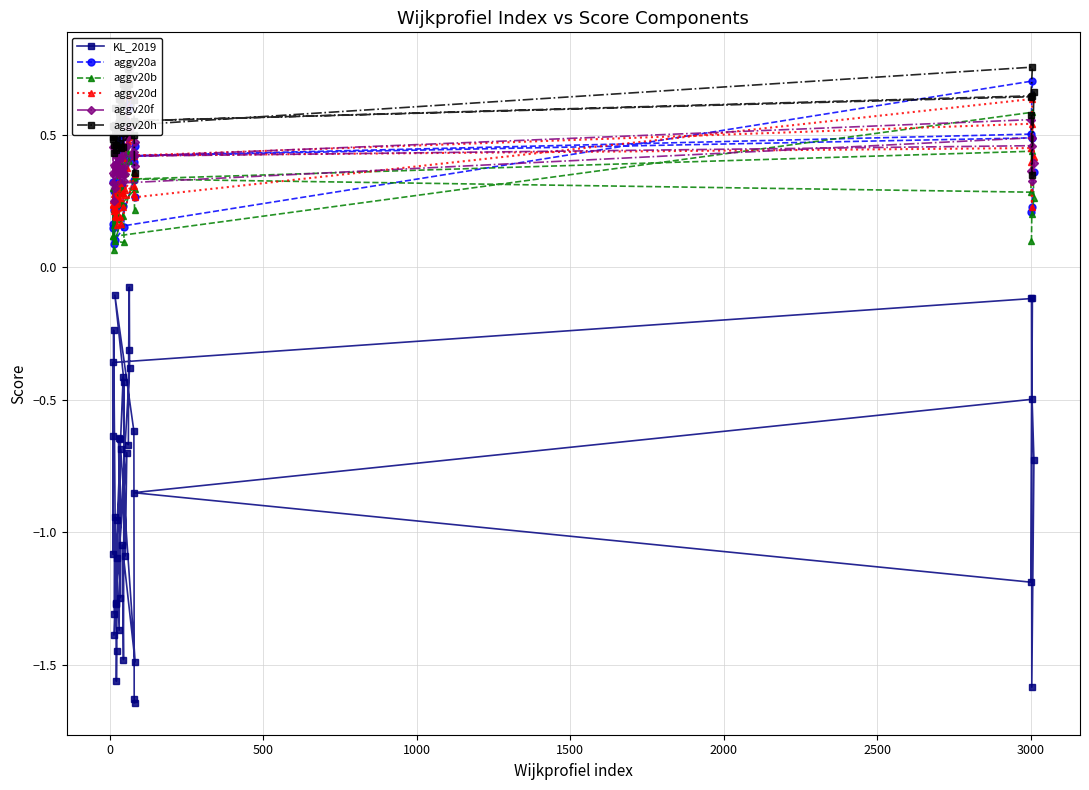

How many aggv20d values are between 0 and 1?

40